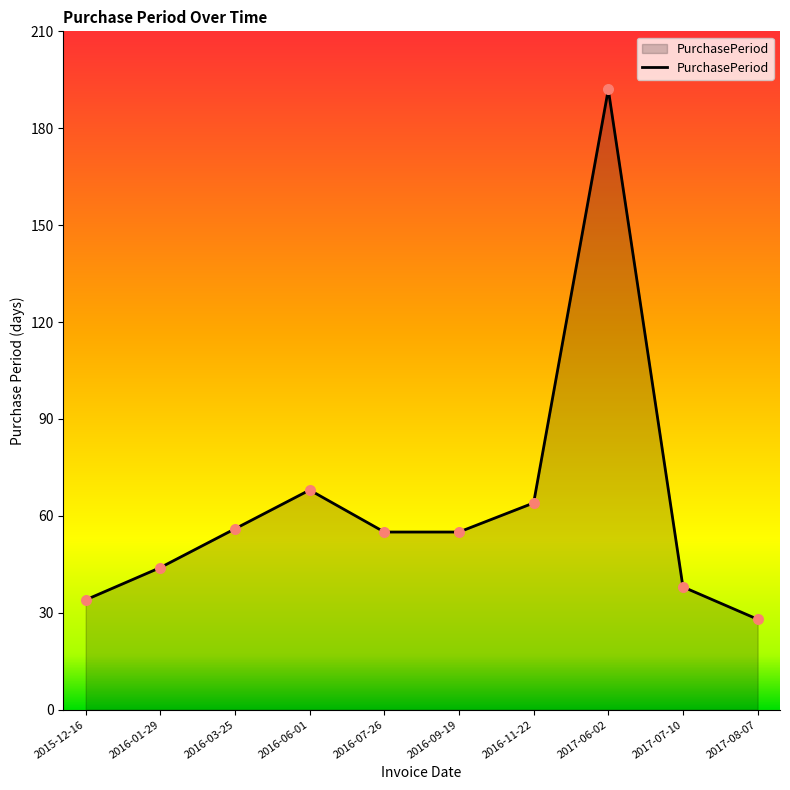

Between 2016-06-01 and 2016-07-26, which is larger?

2016-06-01